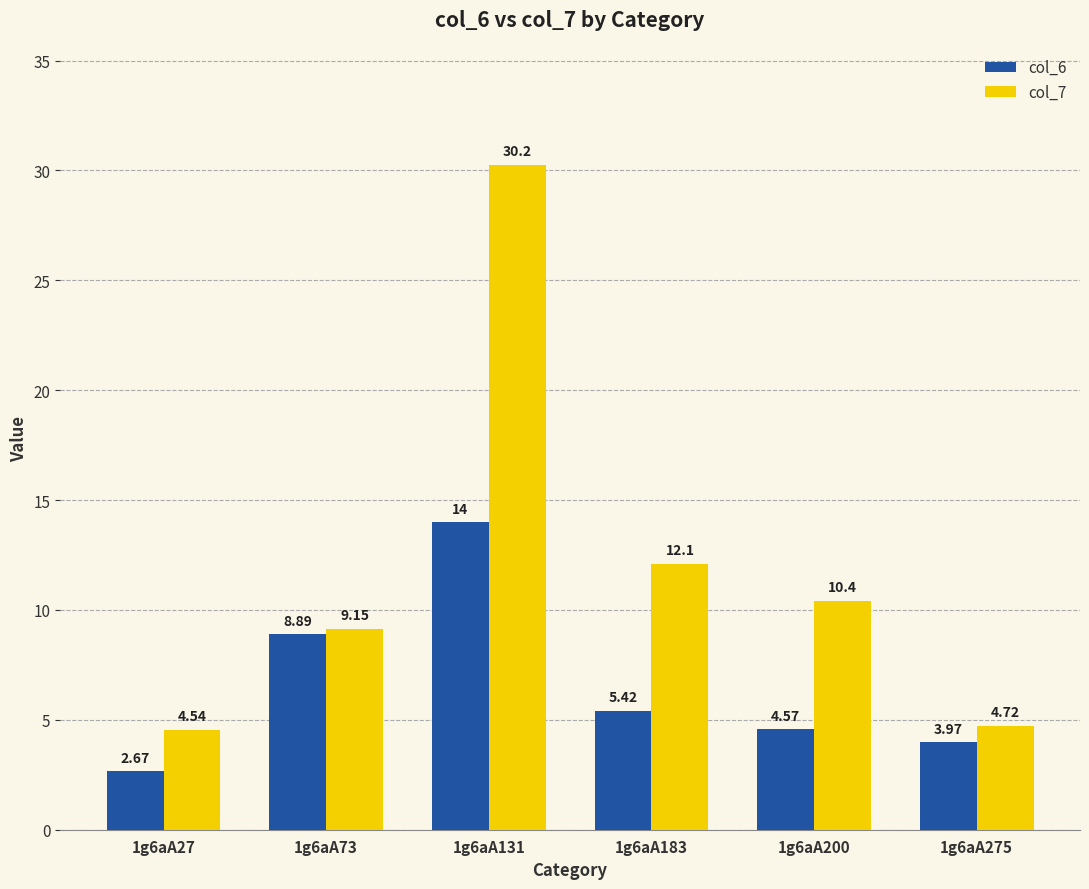

Which series has the largest total across all categories?

col_7